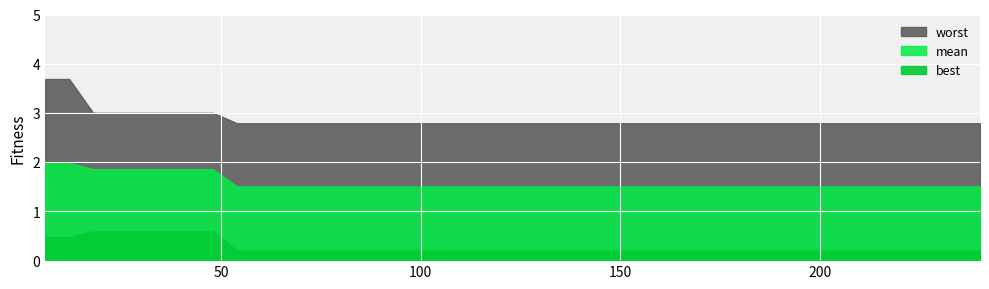

Rank the series by their average value, from highest to lowest.

worst, mean, best